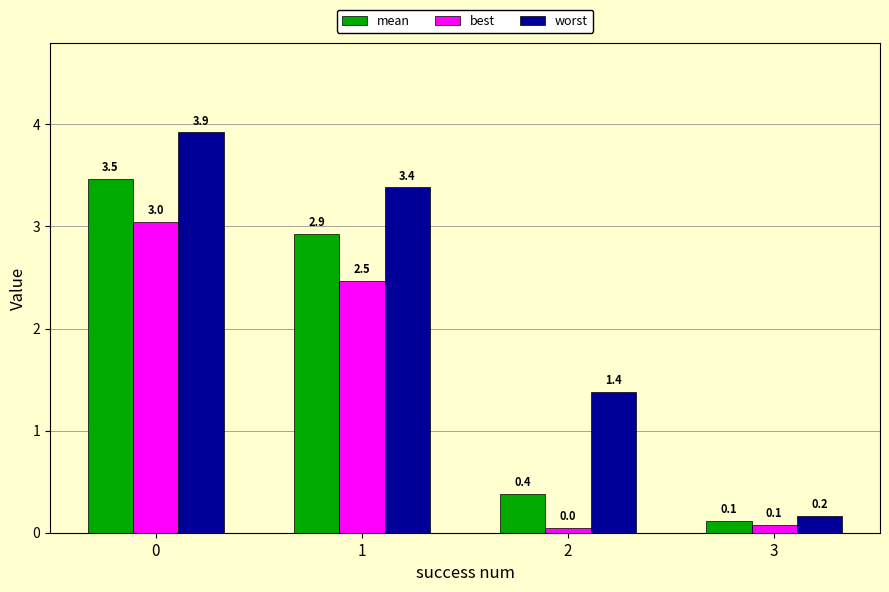

Which series has the widest spread of values?

worst